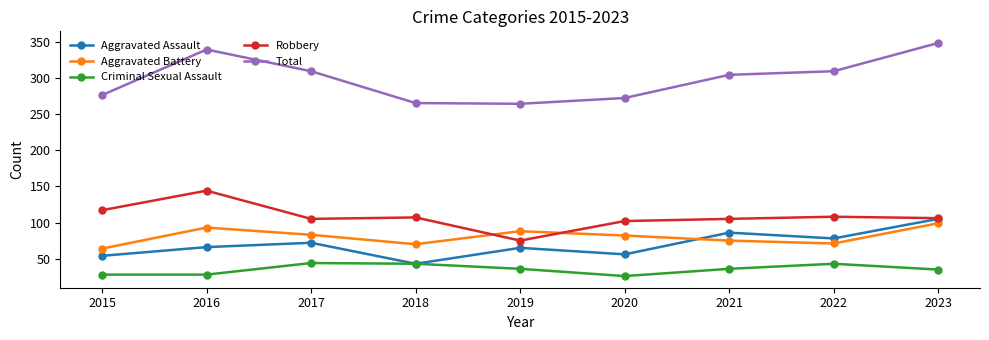

What are all the series names shown in the legend?

Aggravated Assault, Aggravated Battery, Criminal Sexual Assault, Robbery, Total